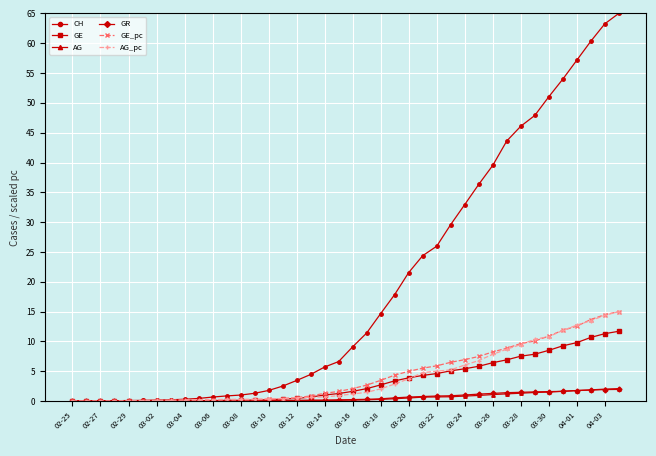

What is the highest value of the GE series?

11.7